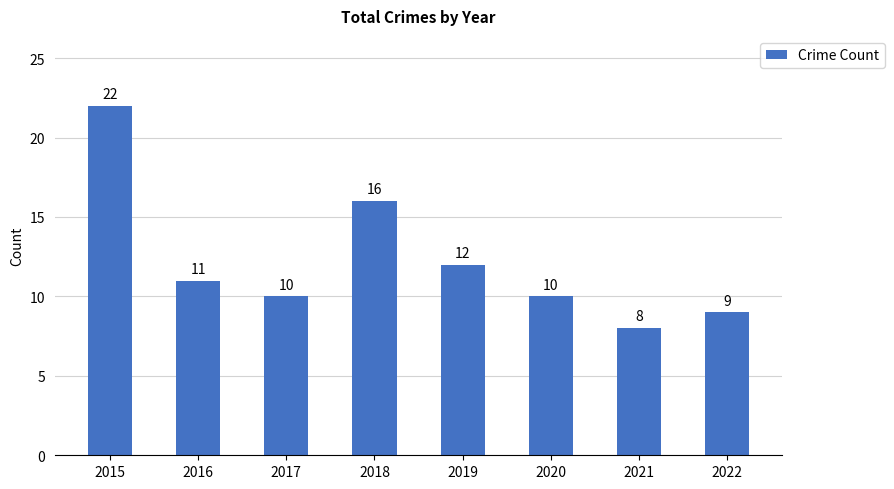

What is the difference between the second highest and minimum values?

8